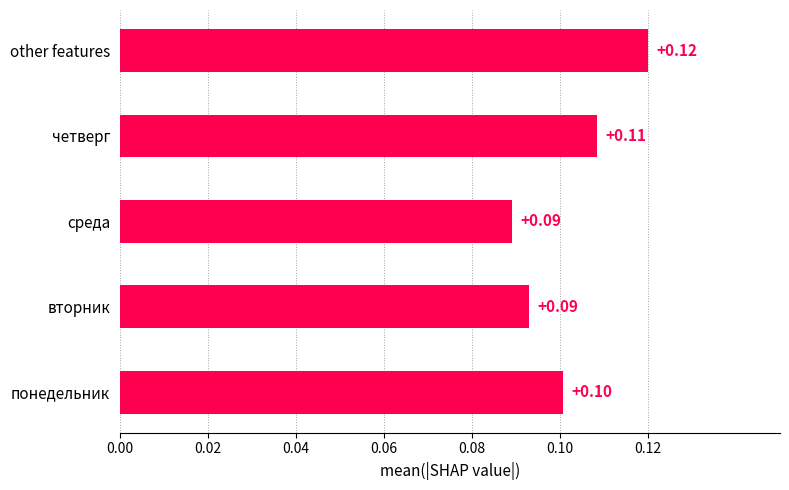

What is the sum of all values?

0.5